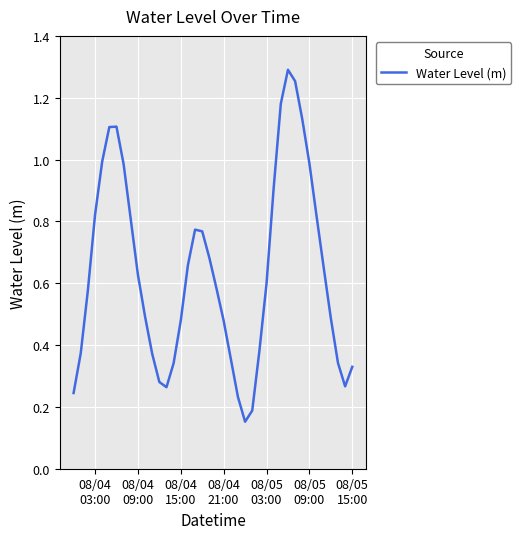

Does the chart have visible grid lines?

Yes